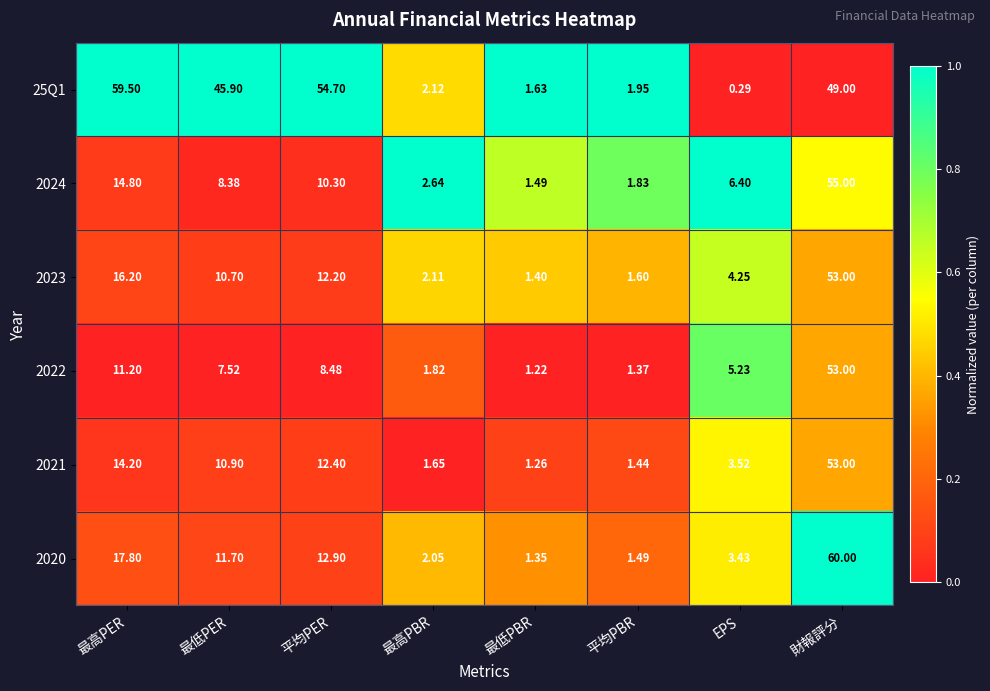

List the labels in order of 2020 value, largest first.

財報評分, 最高PER, 平均PER, 最低PER, EPS, 最高PBR, 平均PBR, 最低PBR